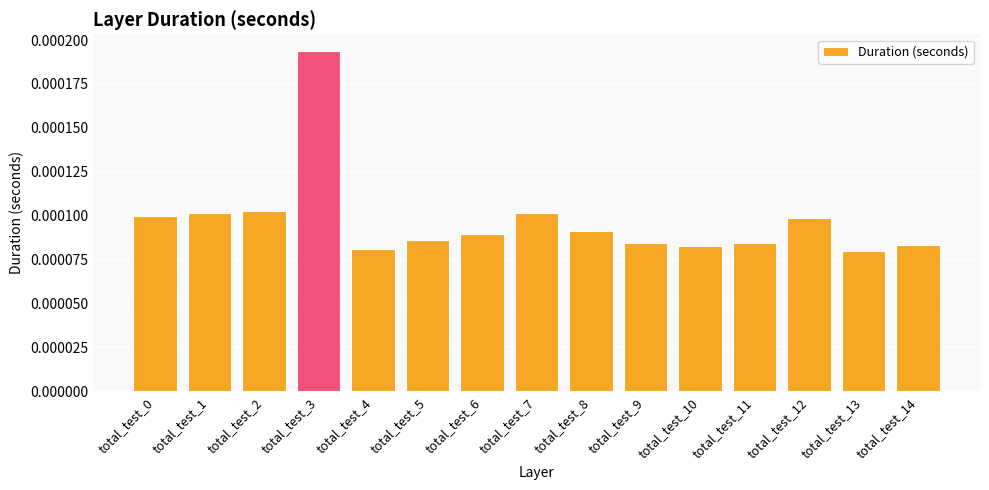

Which category has the highest value across all series?

total_test_3